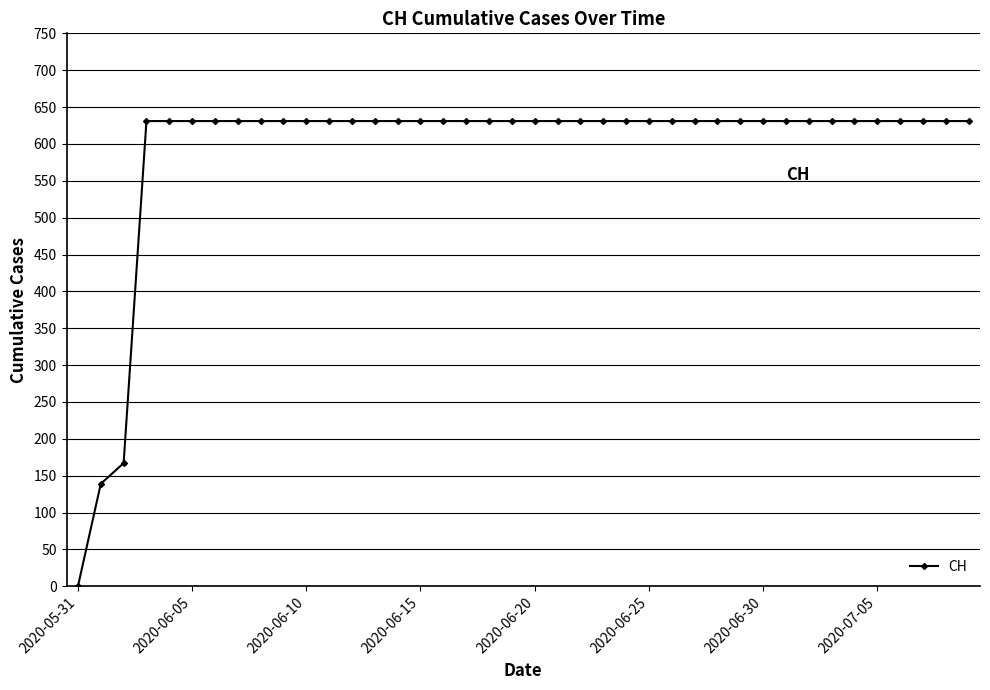

What is the maximum value shown in the chart?

631